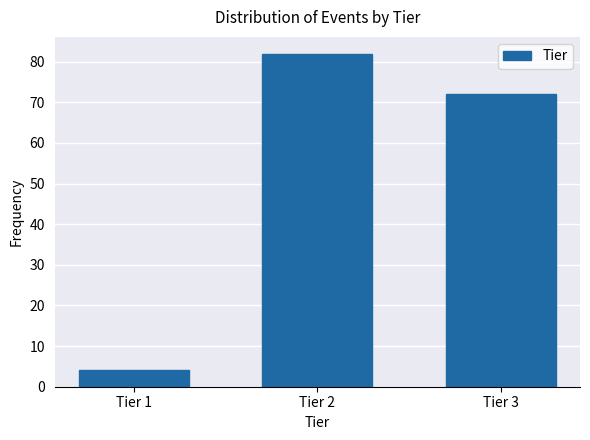

Reading left to right, list all the values displayed in this chart.

Tier 1=4	Tier 2=82	Tier 3=72